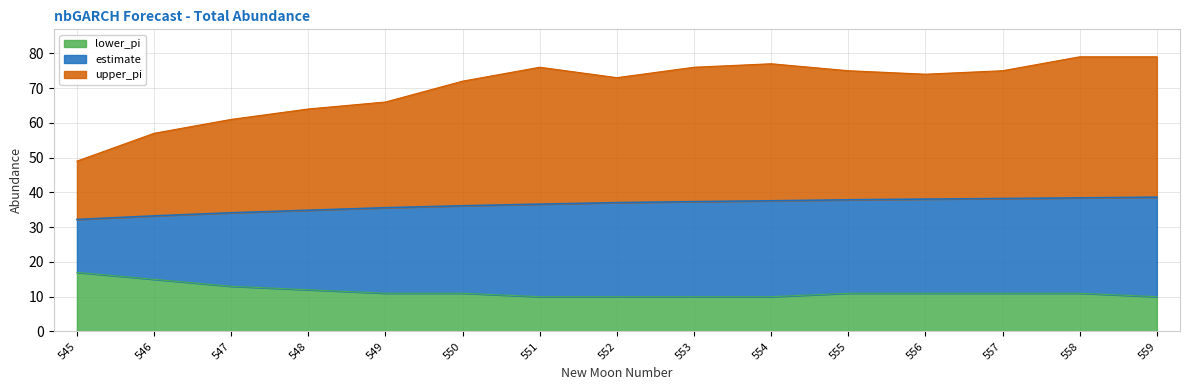

Reading left to right, transcribe all the data shown in this chart.

estimate: 32.2	33.2	34.1	34.9	35.6	36.2	36.6	37.1	37.3	37.6	37.9	38.1	38.2	38.4	38.6
upper_pi: 49.0	57.0	61.0	64.0	66.0	72.0	76.0	73.0	76.0	77.0	75.0	74.0	75.0	79.0	79.0
lower_pi: 17.0	15.0	13.0	12.0	11.0	11.0	10.0	10.0	10.0	10.0	11.0	11.0	11.0	11.0	10.0